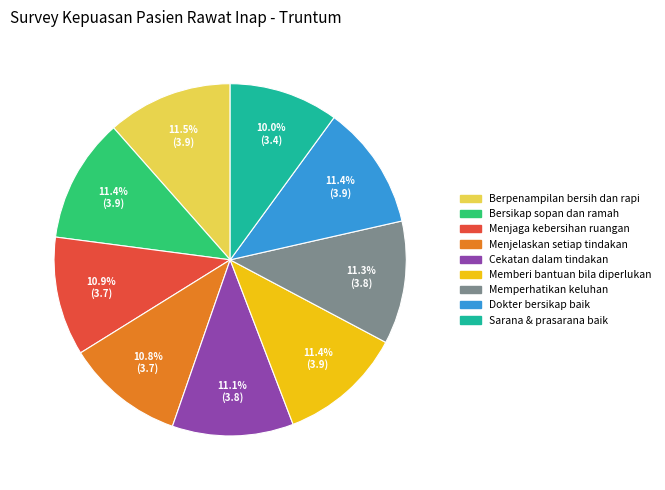

What is the ratio of the value at Sarana & prasarana baik to the value at Menjelaskan setiap tindakan?

0.9